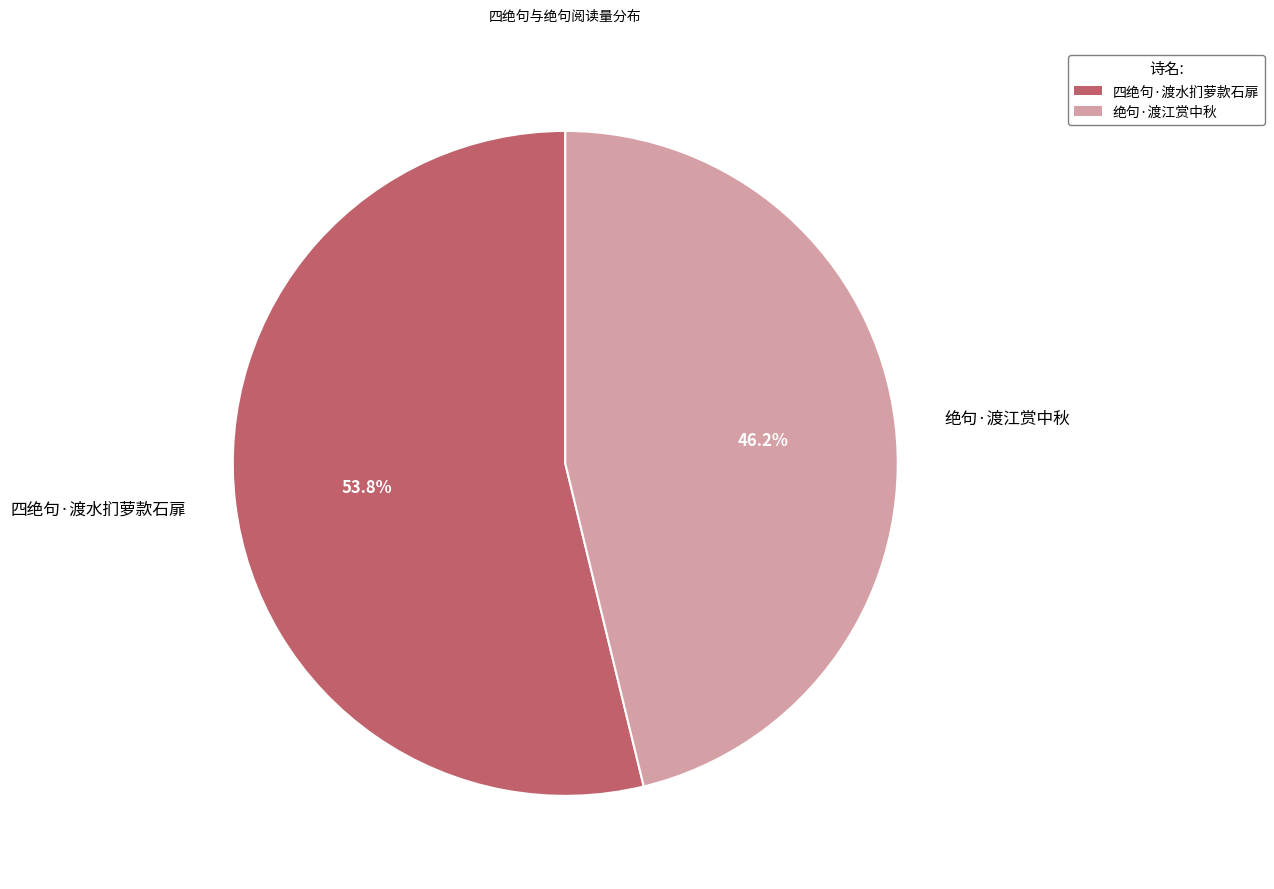

What is the largest slice in the pie chart?

四绝句·渡水扪萝款石扉